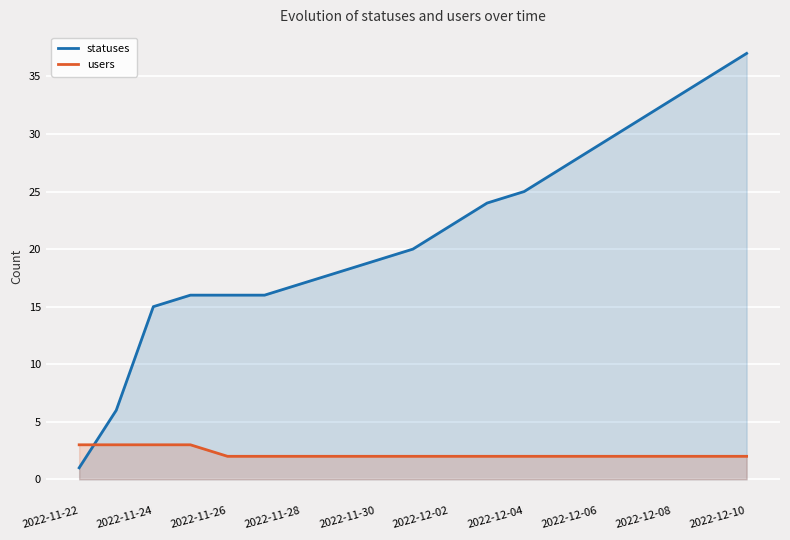

List the series in order of their overall mean, lowest first.

users, statuses